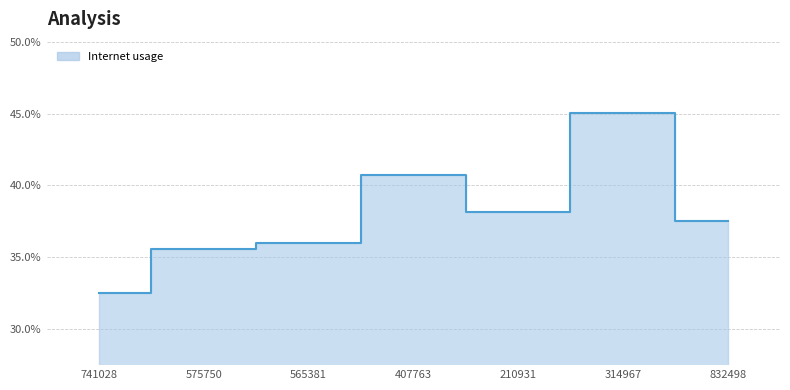

What position from the left is 575750?

2